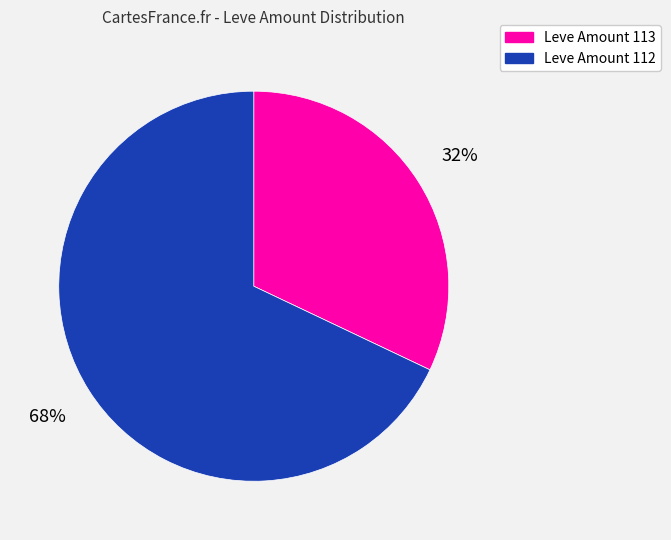

To the nearest percent, what is the average slice percentage?

50%